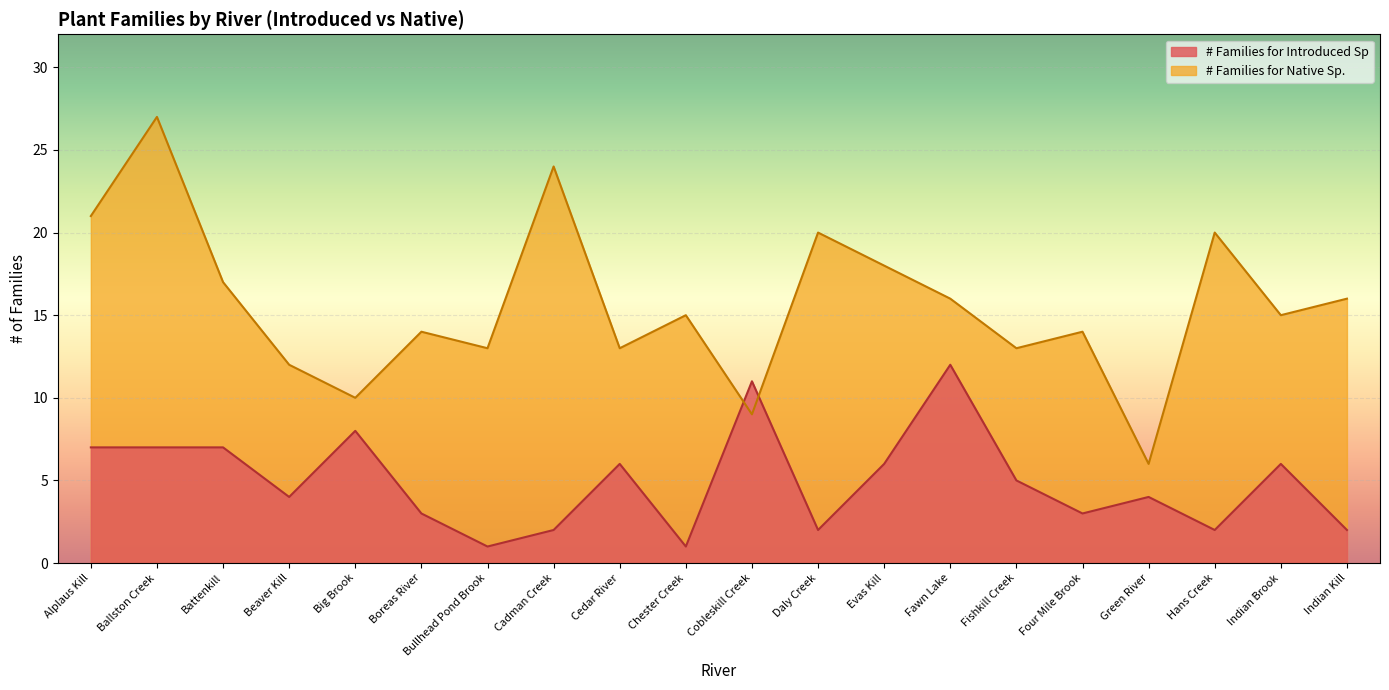

At which category is the sum across all series the highest?

Ballston Creek